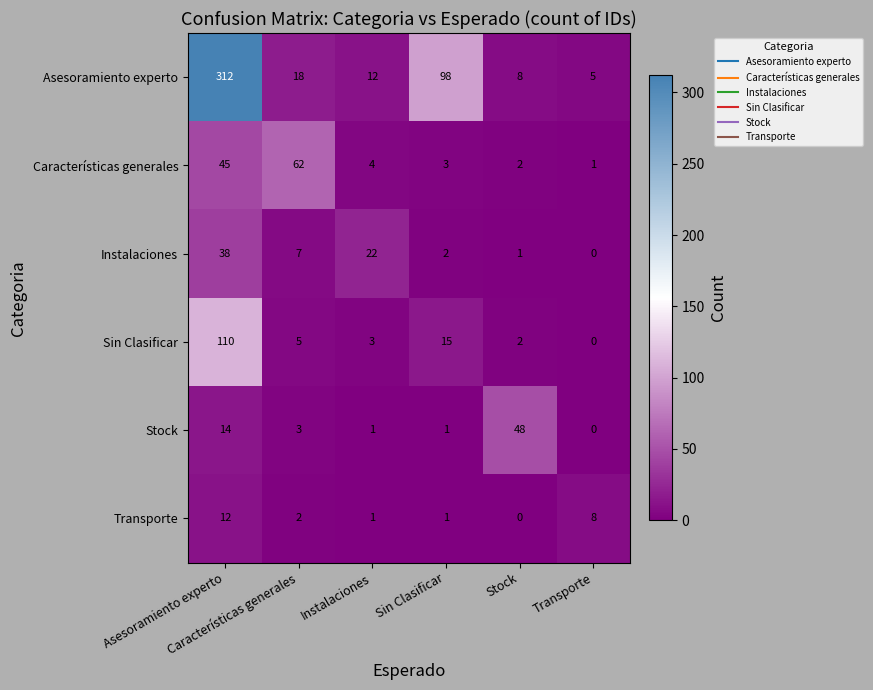

Which series has the largest range (max minus min)?

Asesoramiento experto